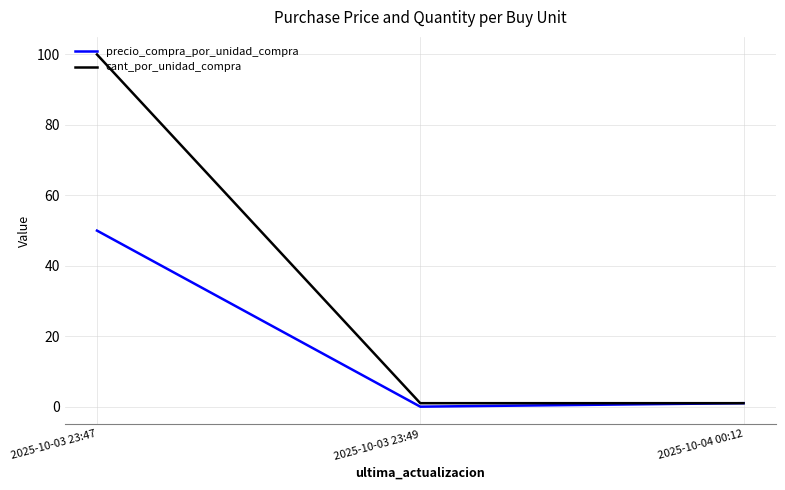

Which series changed the most between 2025-10-03 23:47 and 2025-10-04 00:12?

cant_por_unidad_compra